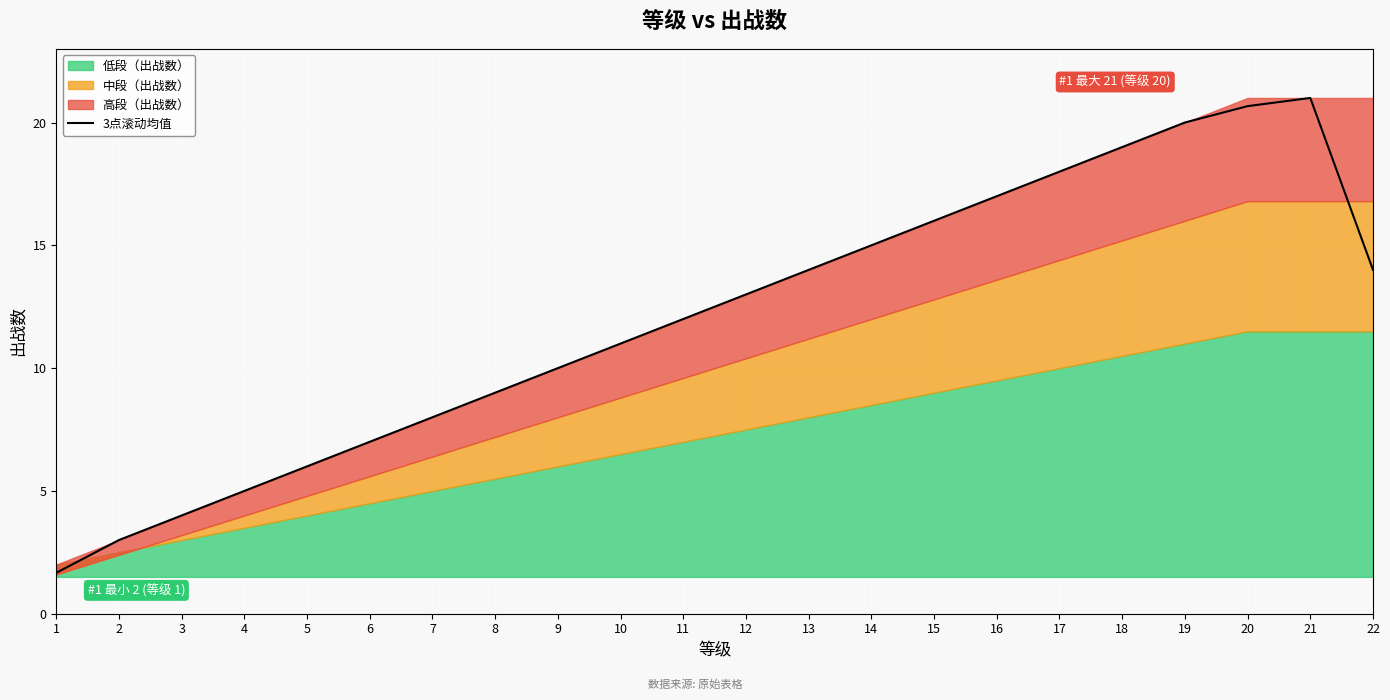

The chart shows a value of 20.7 at 20. True or false?

True